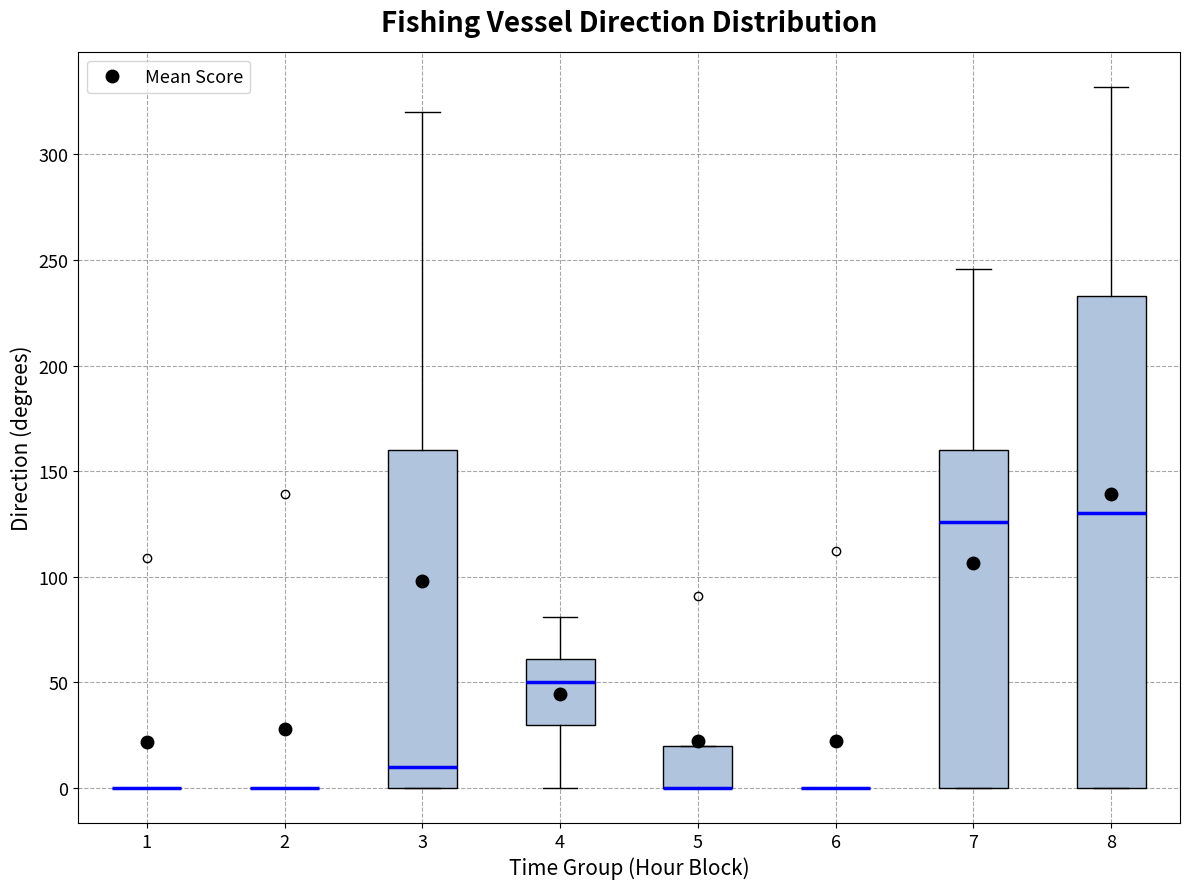

Reading left to right, read every box against the y-axis: the position of its median line, the range the box covers, and the ends of its whiskers. The values are not printed on the chart, so give them approximately, as read against the axis.

1: box collapsed to a line at 0, whiskers 0 to 0
2: box collapsed to a line at 0, whiskers 0 to 0
3: median 10, box 0 to 160, whiskers 0 to 320
4: median 50, box 30 to 60, whiskers 0 to 80
5: median 0 (drawn on the box's lower edge), box 0 to 20, whiskers 0 to 20
6: box collapsed to a line at 0, whiskers 0 to 0
7: median 125, box 0 to 160, whiskers 0 to 245
8: median 130, box 0 to 235, whiskers 0 to 330